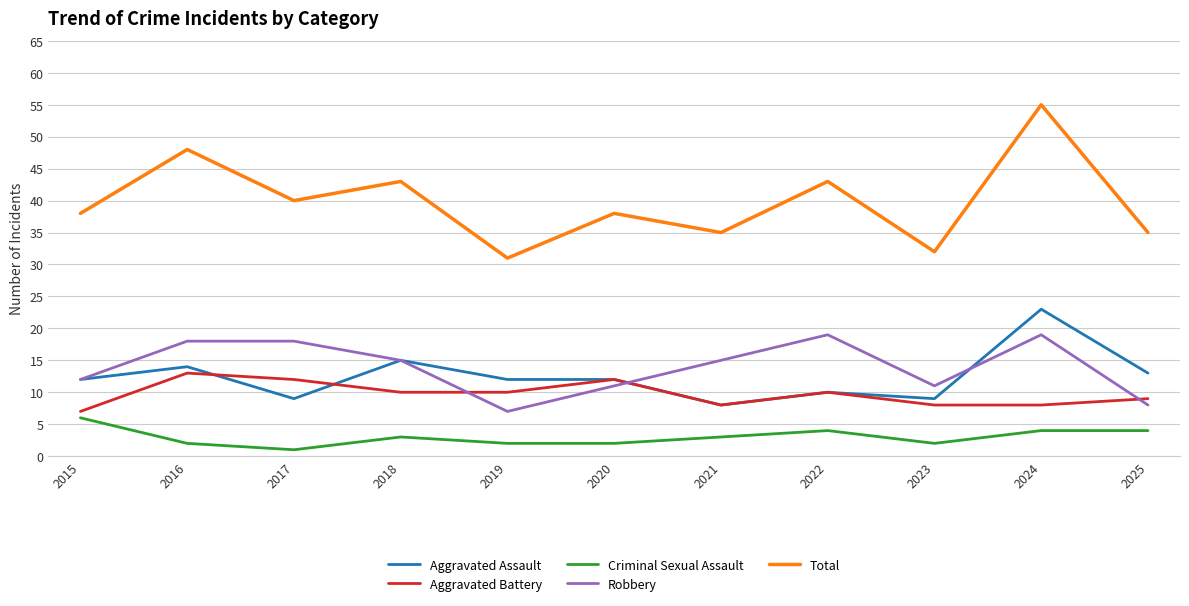

What are all the series names shown in the legend?

Aggravated Assault, Aggravated Battery, Criminal Sexual Assault, Robbery, Total